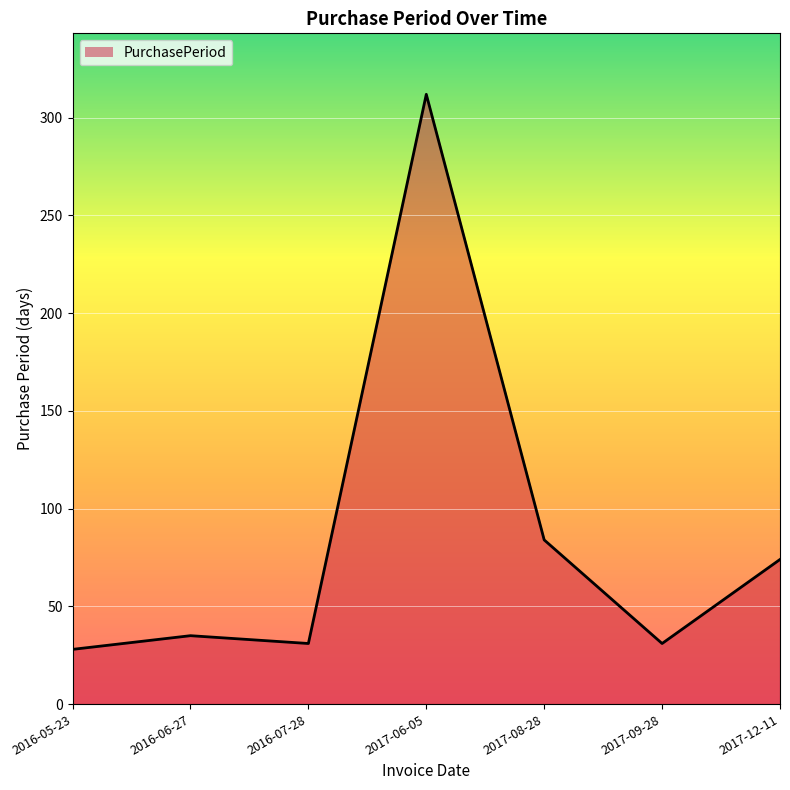

Reading right to left, transcribe all the data shown in this chart.

74	31	84	312	31	35	28